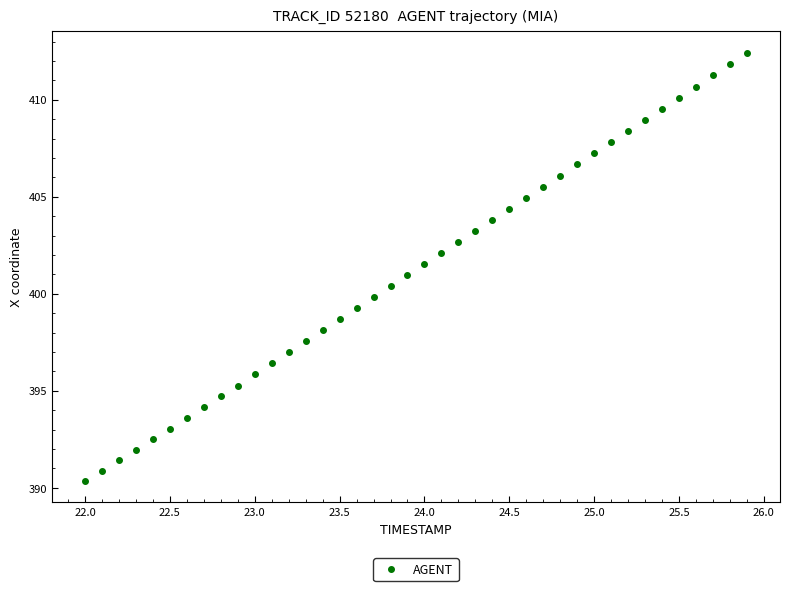

What is the range of Y values (max minus min)?

22.1